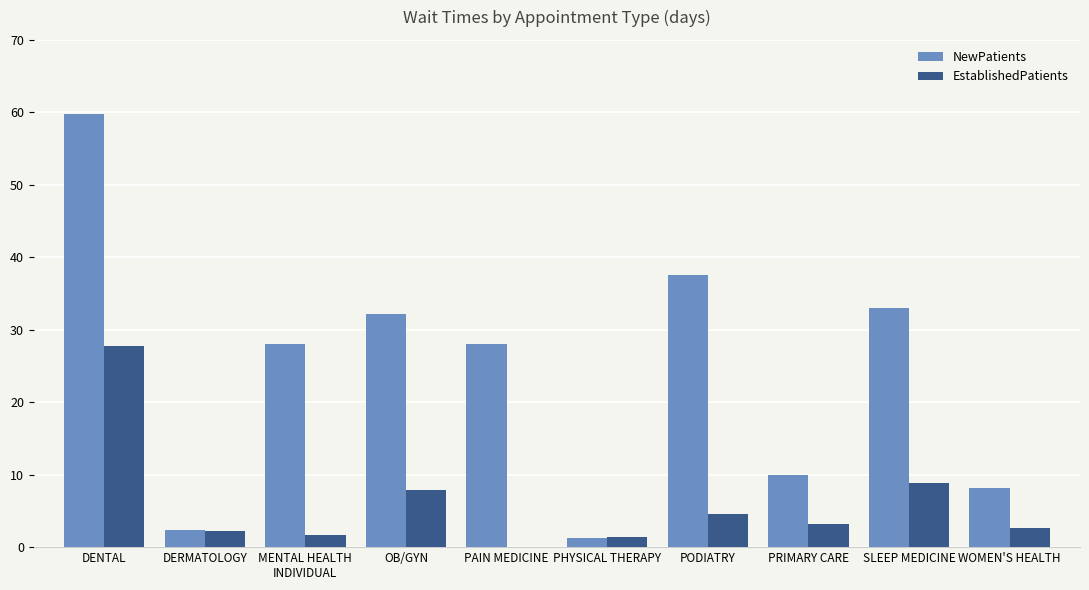

What is the sum of all NewPatients values?

240.2